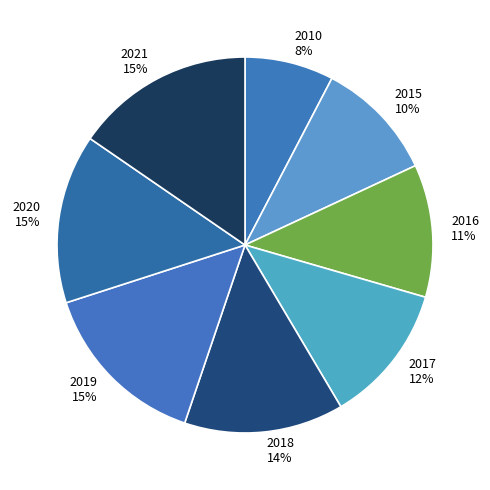

To the nearest percent, what is the difference between the 2017 and 2010 slice percentages?

4%